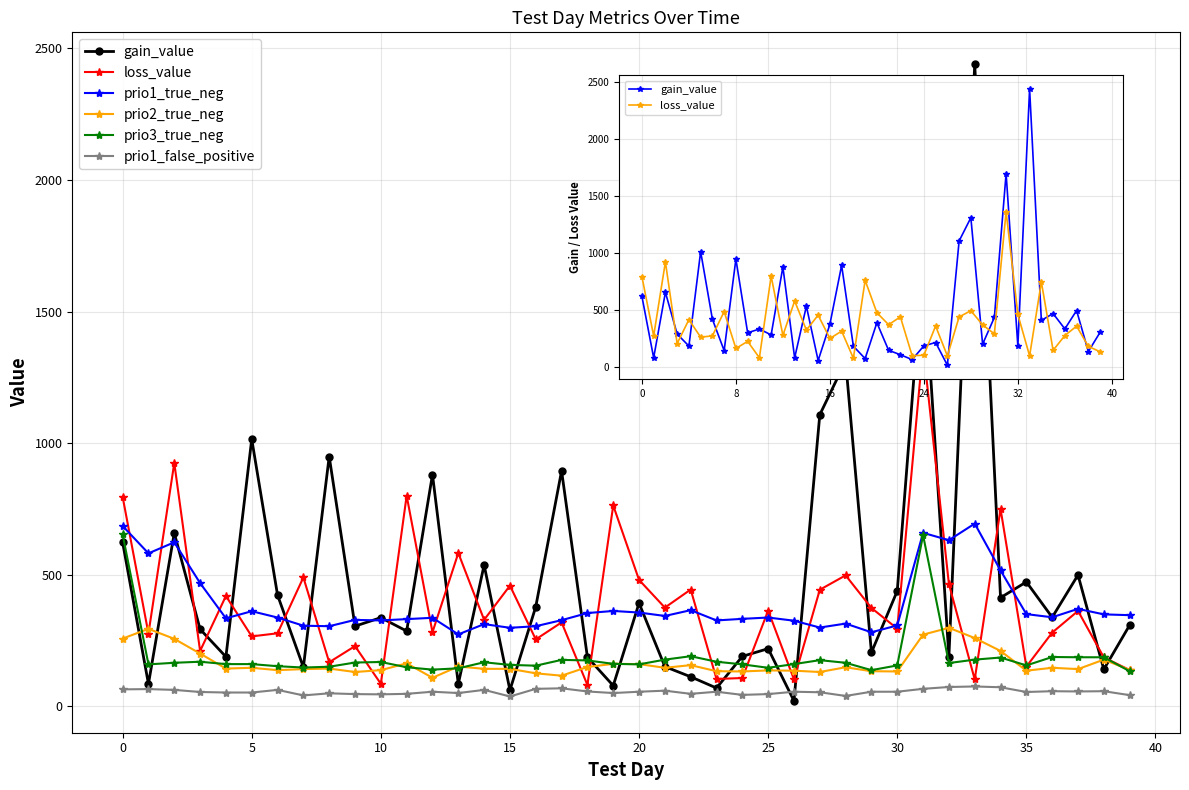

What is the sum of the prio1_true_neg values at 19 and 38?

711.0